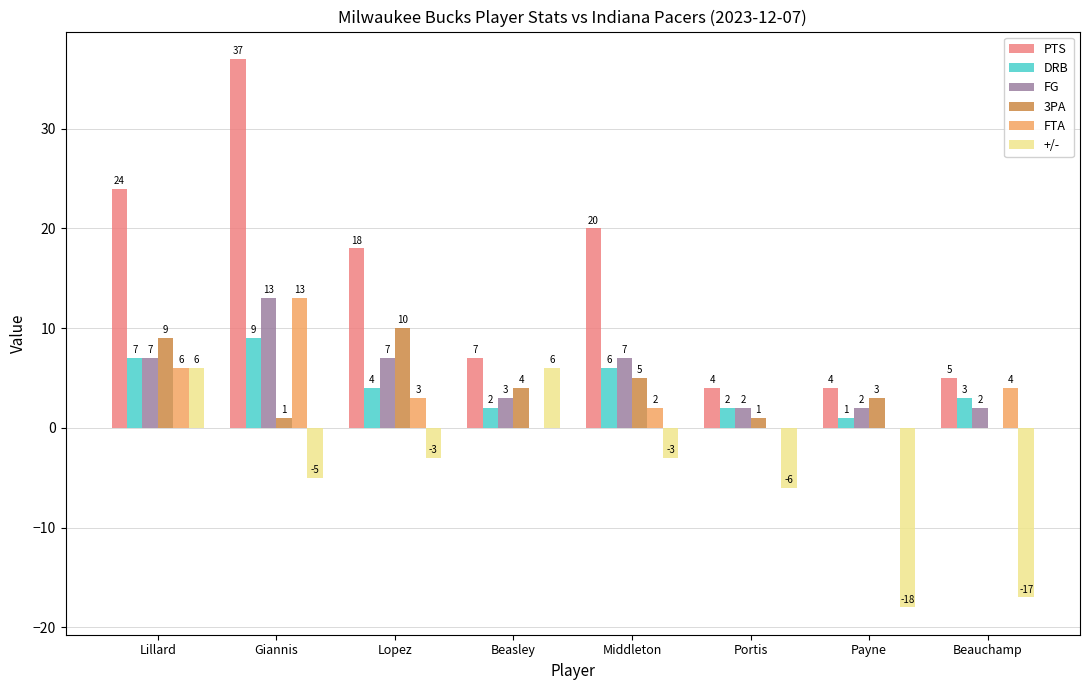

What are all the series names shown in the legend?

PTS, DRB, FG, 3PA, FTA, +/-